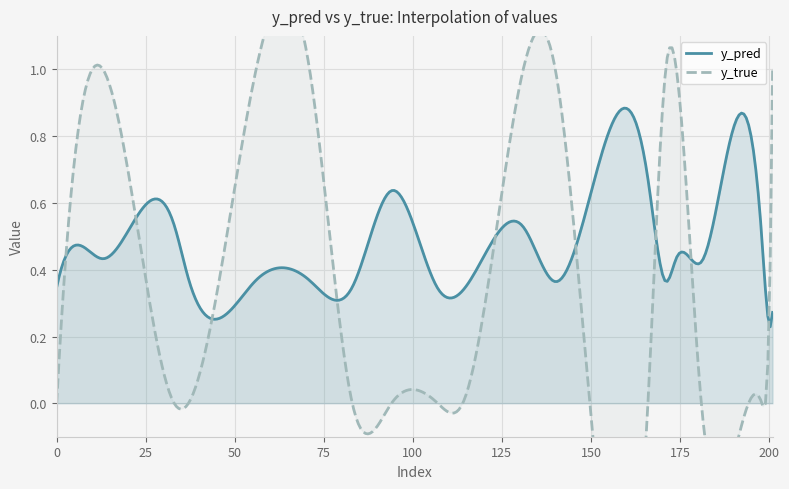

Is the value of y_pred at 114 greater than the value of y_true at 140?

No